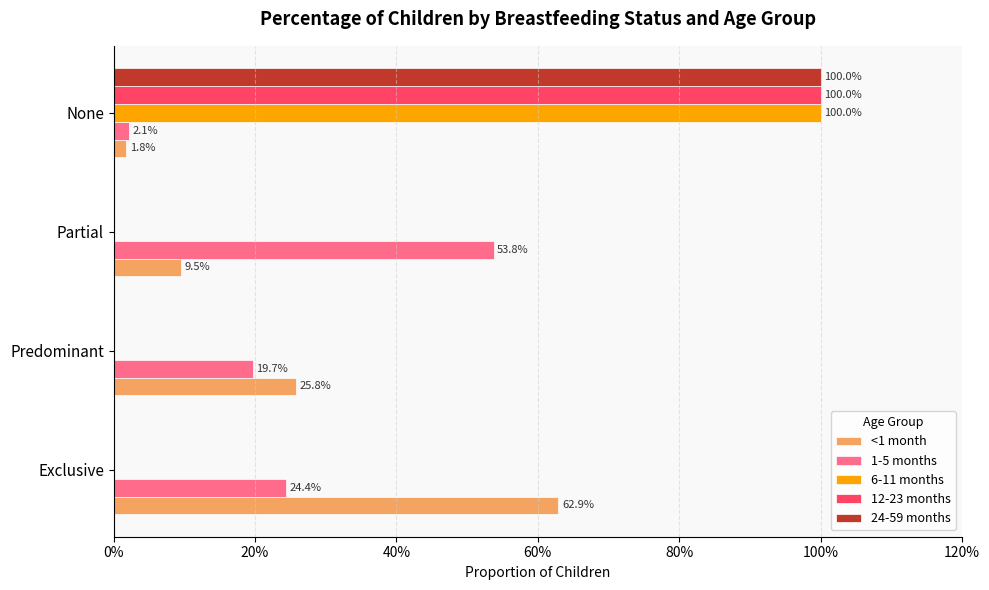

What is the highest value of the 6-11 months series?

1.0